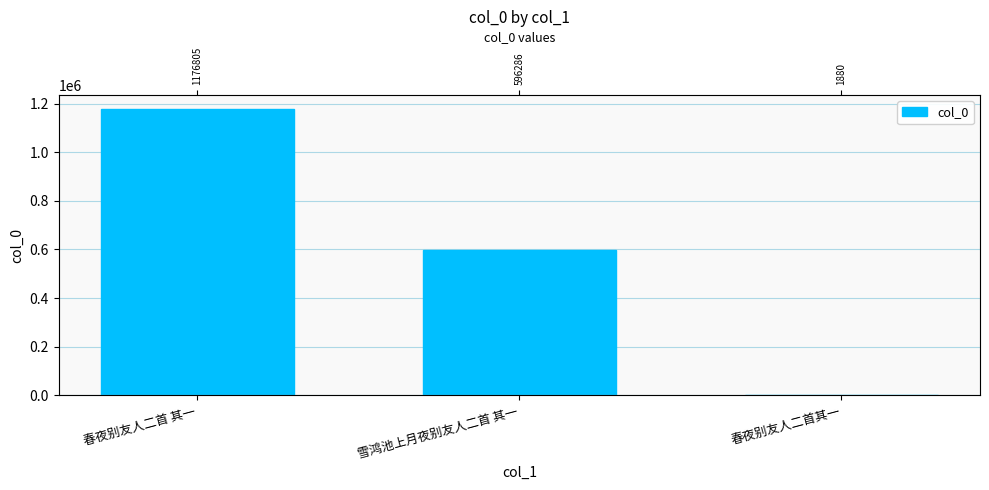

Approximately how many times larger is the value at 春夜别友人二首 其一 compared to 雪鸿池上月夜别友人二首 其一?

2.0